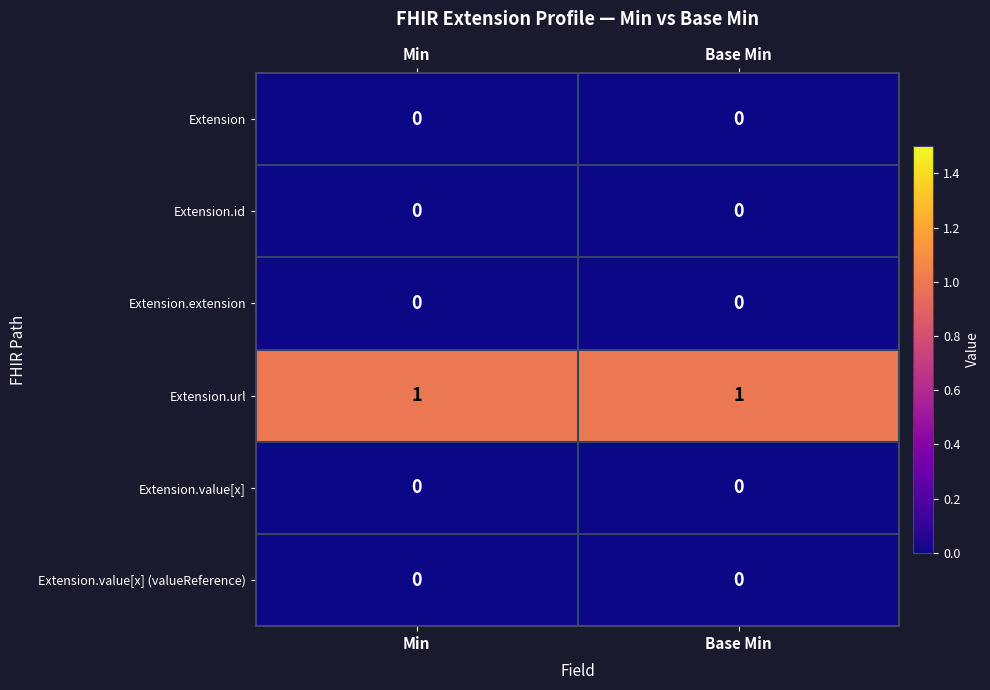

Is it true that Extension.value[x] (valueReference) equals 0 at Min?

True